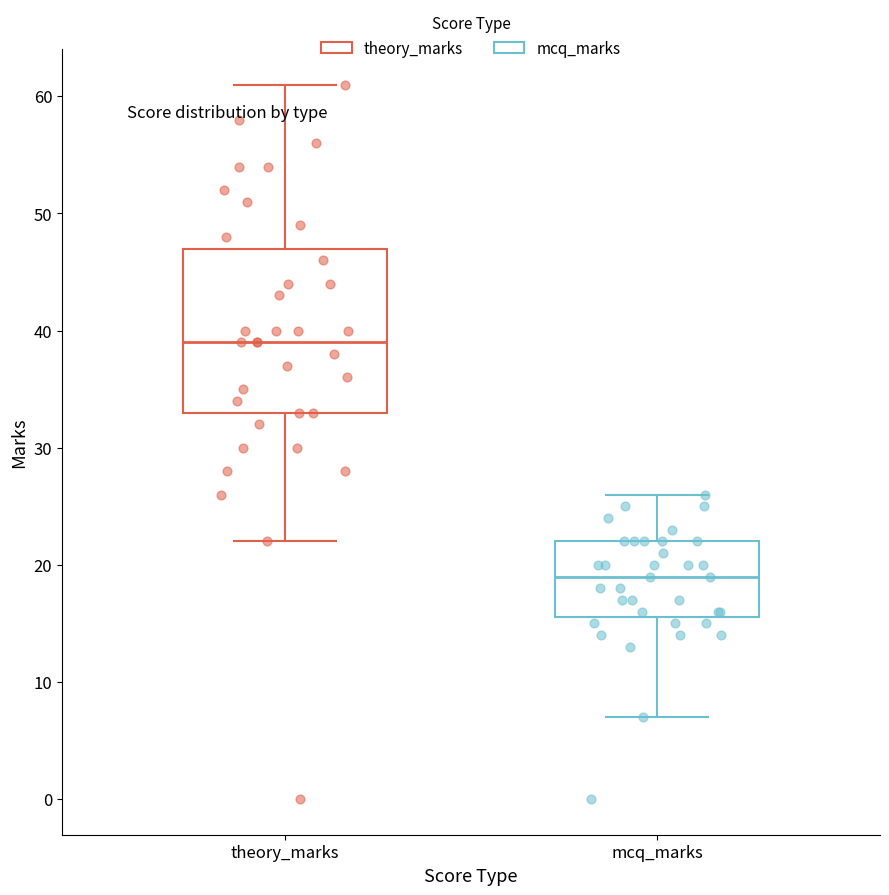

Reading left to right, transcribe this box plot: for each box, give where its median line is, the range the box spans, and where its two whiskers end, as read against the y-axis. The values are not printed on the chart, so give them approximately, as read against the axis.

theory_marks: median 39, box 33 to 47, whiskers 22 to 61
mcq_marks: median 19, box 16 to 22, whiskers 7 to 26